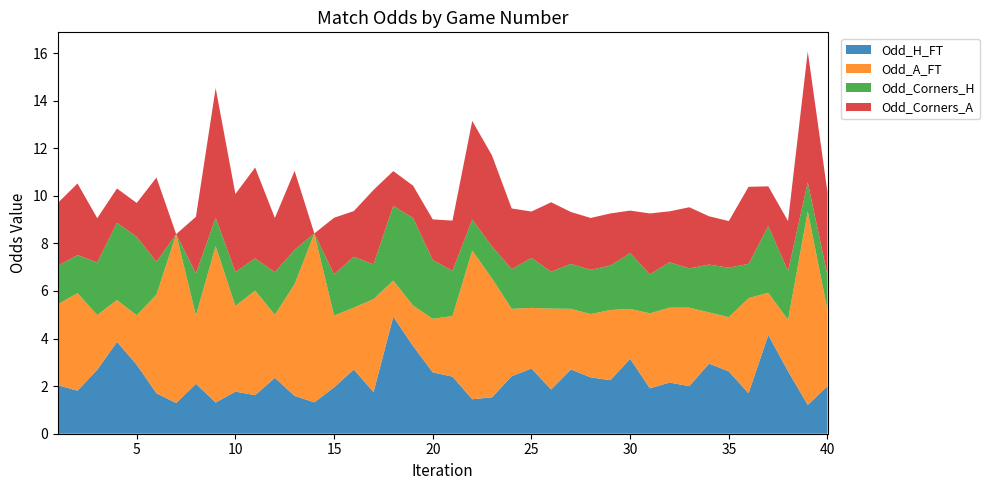

Reading left to right, extract all data points from this chart.

Odd_H_FT: 2.0	1.8	2.7	3.9	2.9	1.7	1.3	2.1	1.3	1.8	1.6	2.4	1.6	1.3	1.9	2.7	1.8	4.9	3.7	2.6	2.4	1.4	1.5	2.4	2.7	1.9	2.7	2.4	2.2	3.1	1.9	2.1	2.0	3.0	2.6	1.7	4.2	2.6	1.2	2.0
Odd_A_FT: 3.4	4.1	2.3	1.8	2.1	4.2	7.1	2.9	6.6	3.6	4.4	2.6	4.7	7.1	3.0	2.6	3.9	1.5	1.7	2.2	2.5	6.2	5.0	2.8	2.5	3.4	2.5	2.7	3.0	2.1	3.1	3.1	3.3	2.1	2.3	4.0	1.8	2.2	8.1	3.2
Odd_Corners_H: 1.6	1.6	2.2	3.2	3.3	1.4	0.0	1.8	1.2	1.4	1.4	1.8	1.4	0.0	1.7	2.1	1.5	3.1	3.7	2.5	1.9	1.3	1.4	1.7	2.1	1.6	1.9	1.9	1.9	2.3	1.6	1.9	1.6	2.0	2.1	1.4	2.8	2.0	1.2	1.4
Odd_Corners_A: 2.6	3.0	1.9	1.4	1.4	3.5	0.0	2.4	5.5	3.3	3.8	2.3	3.3	0.0	2.4	1.9	3.1	1.5	1.4	1.7	2.1	4.2	3.8	2.5	1.9	2.9	2.2	2.2	2.2	1.8	2.6	2.1	2.6	2.0	2.0	3.2	1.7	2.1	5.5	3.5